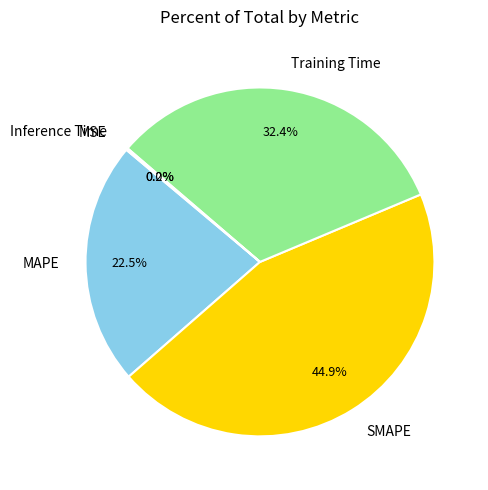

Is there any slice that represents more than half of the pie?

No